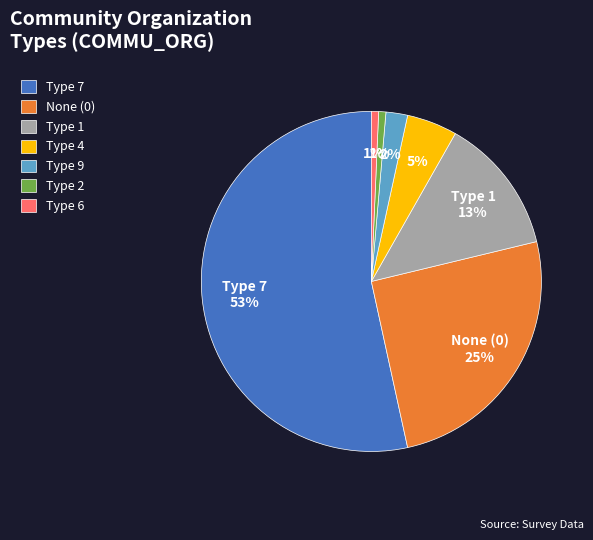

To the nearest percent, what is the average slice percentage?

14%